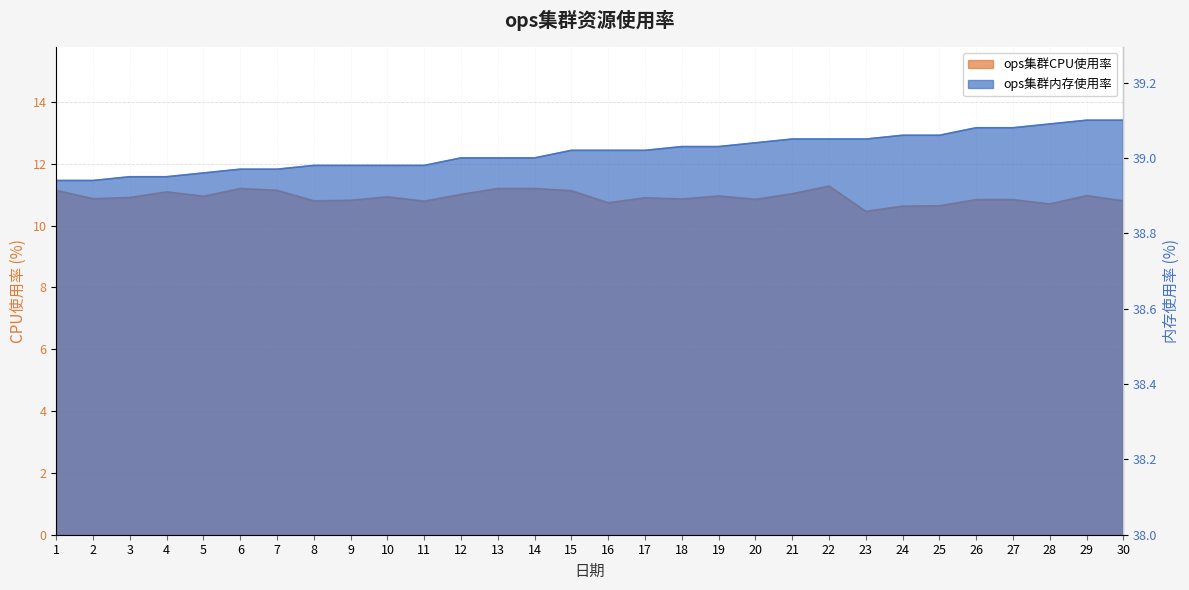

What is the total value across all series at 12?

50.0